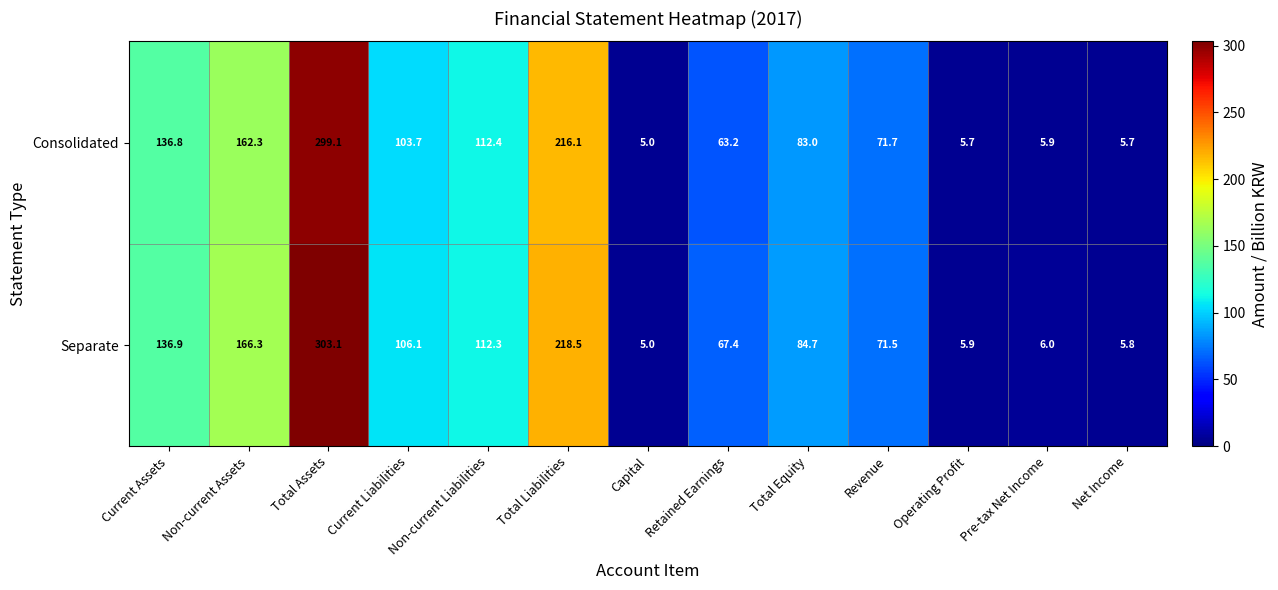

Which series has the widest spread of values?

Separate